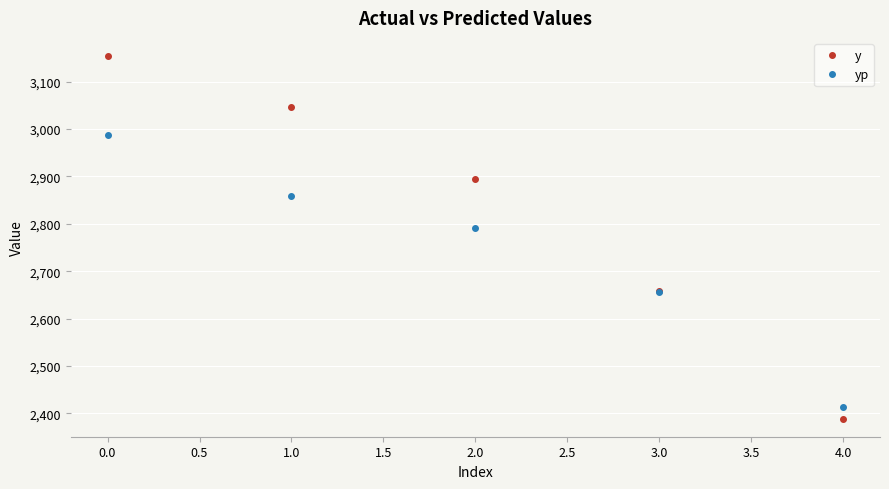

Count the number of data series in this chart.

2